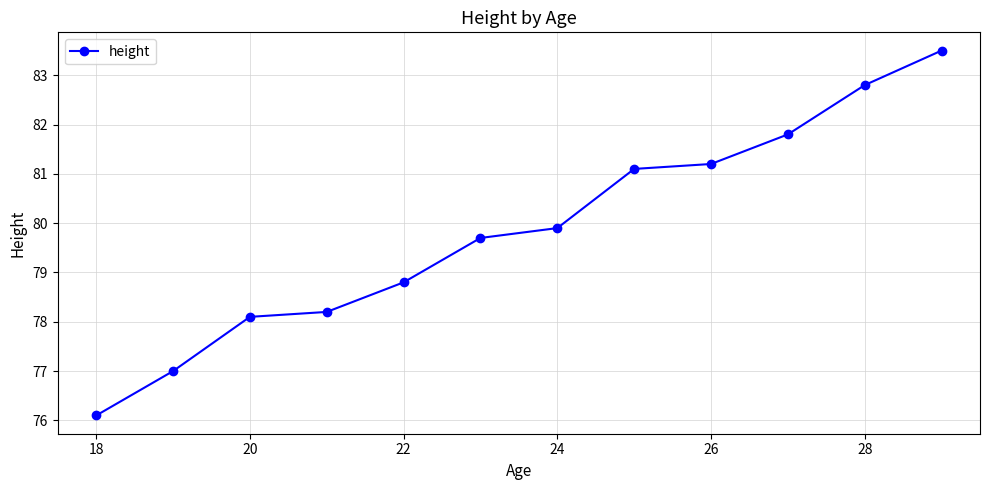

What is the minimum value shown in the chart?

76.1